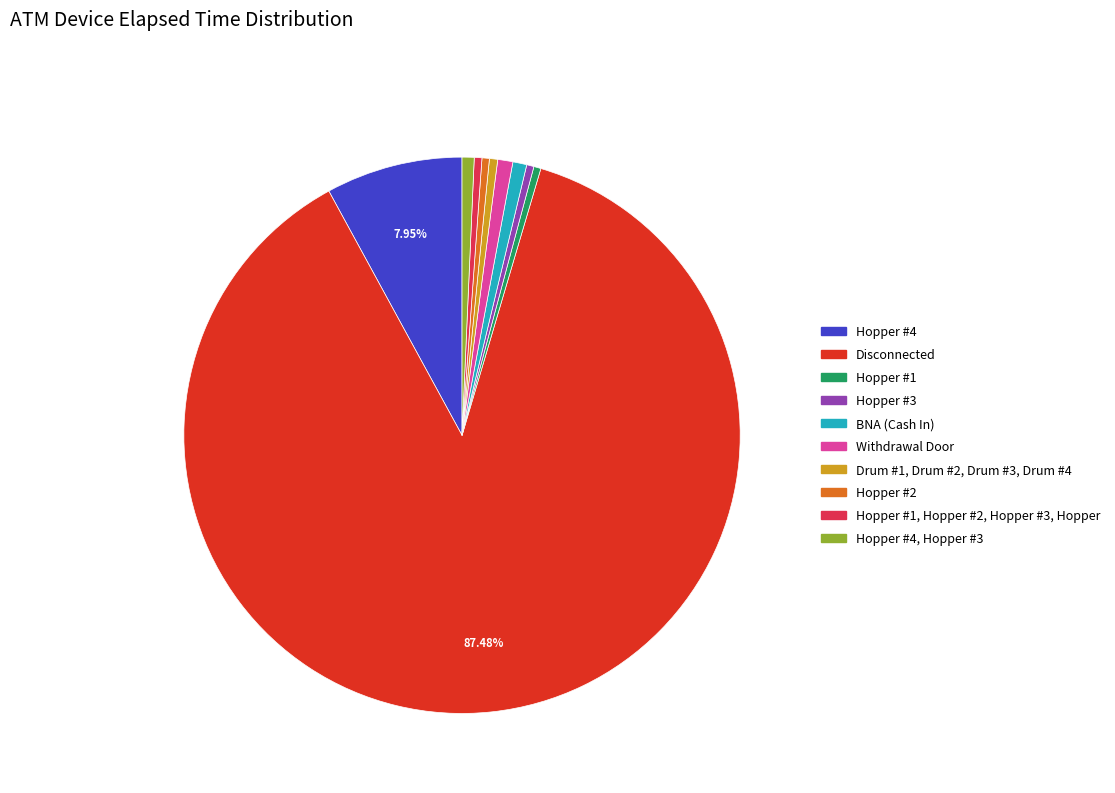

To the nearest percent, what is the difference between the largest and smallest slice percentages?

87%